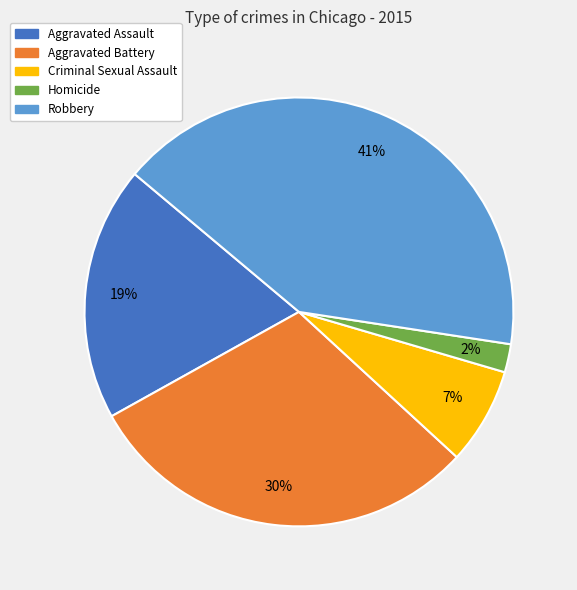

Do Robbery and Criminal Sexual Assault together represent more than half of the pie?

No